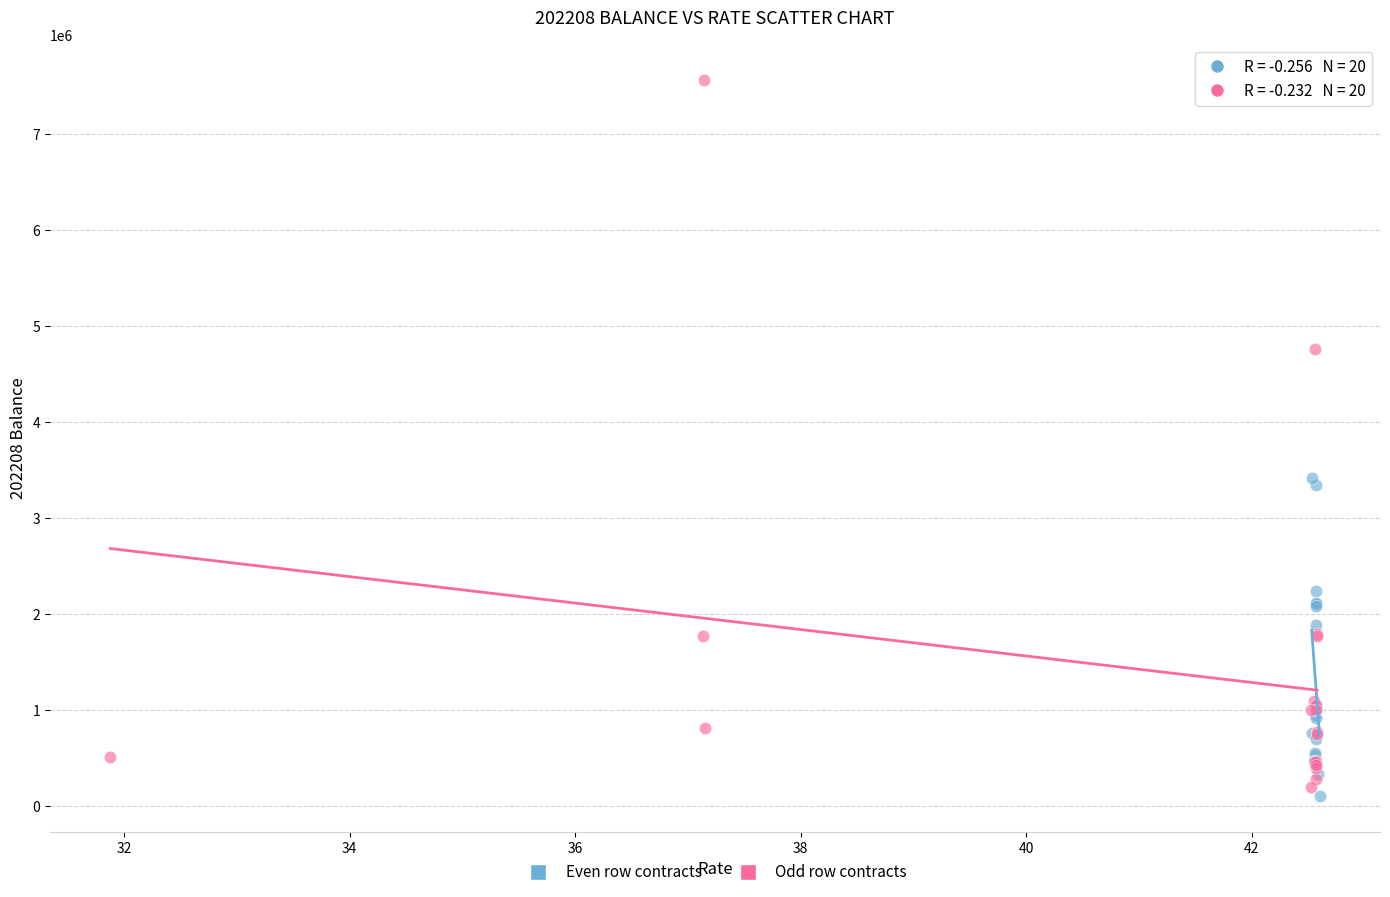

Which series contains the highest Y value?

Odd row contracts